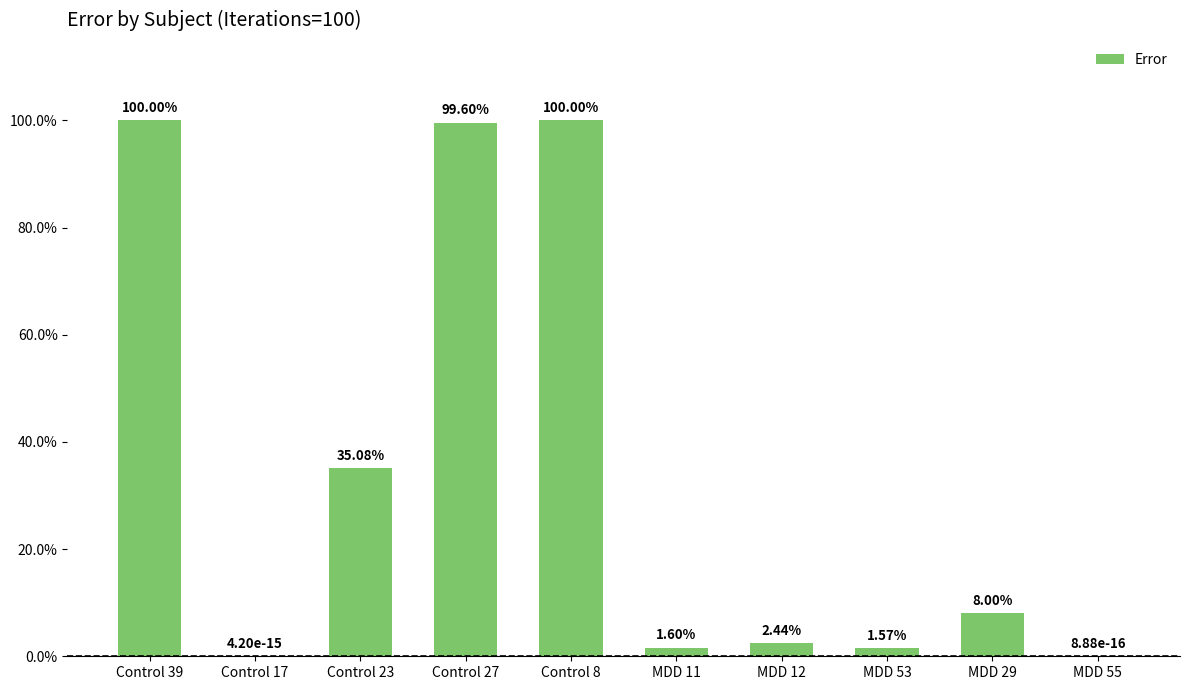

Rank the categories by value from lowest to highest.

MDD 55, Control 17, MDD 53, MDD 11, MDD 12, MDD 29, Control 23, Control 27, Control 39, Control 8